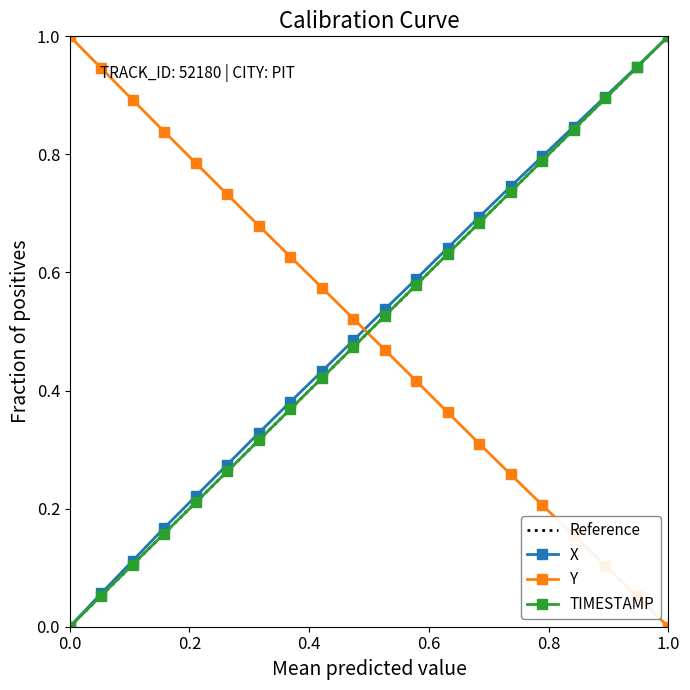

Which category has the highest value in the Y series?

0.0